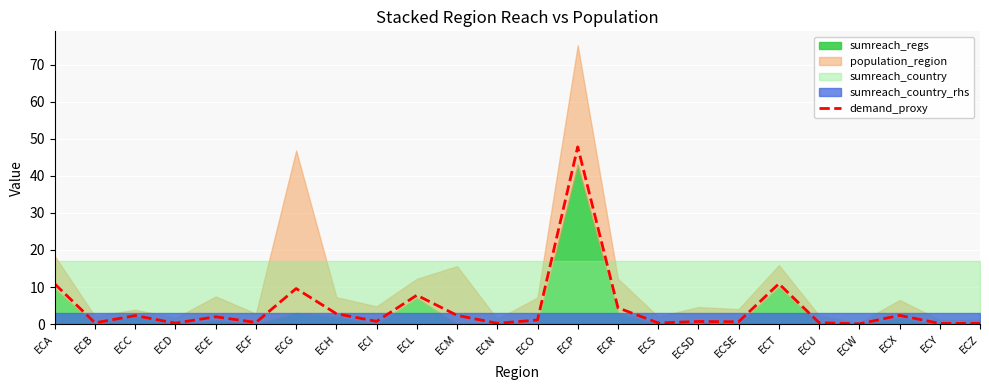

The chart shows a value of 0.6 at ECU. True or false?

False